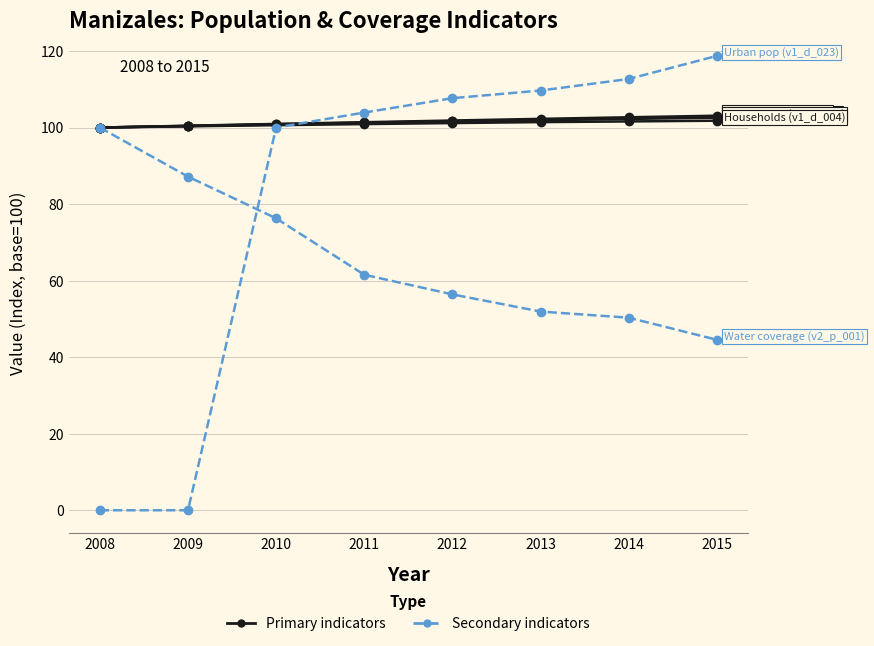

How many categories are shown in the chart?

8